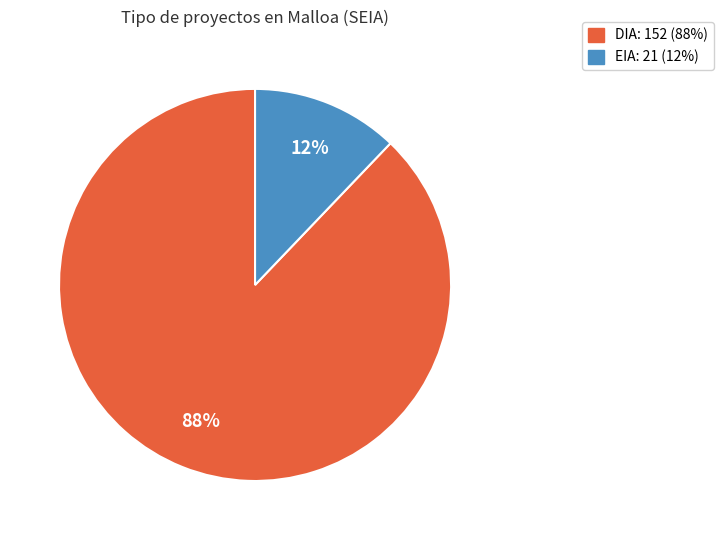

Which has a higher value, DIA or EIA?

DIA